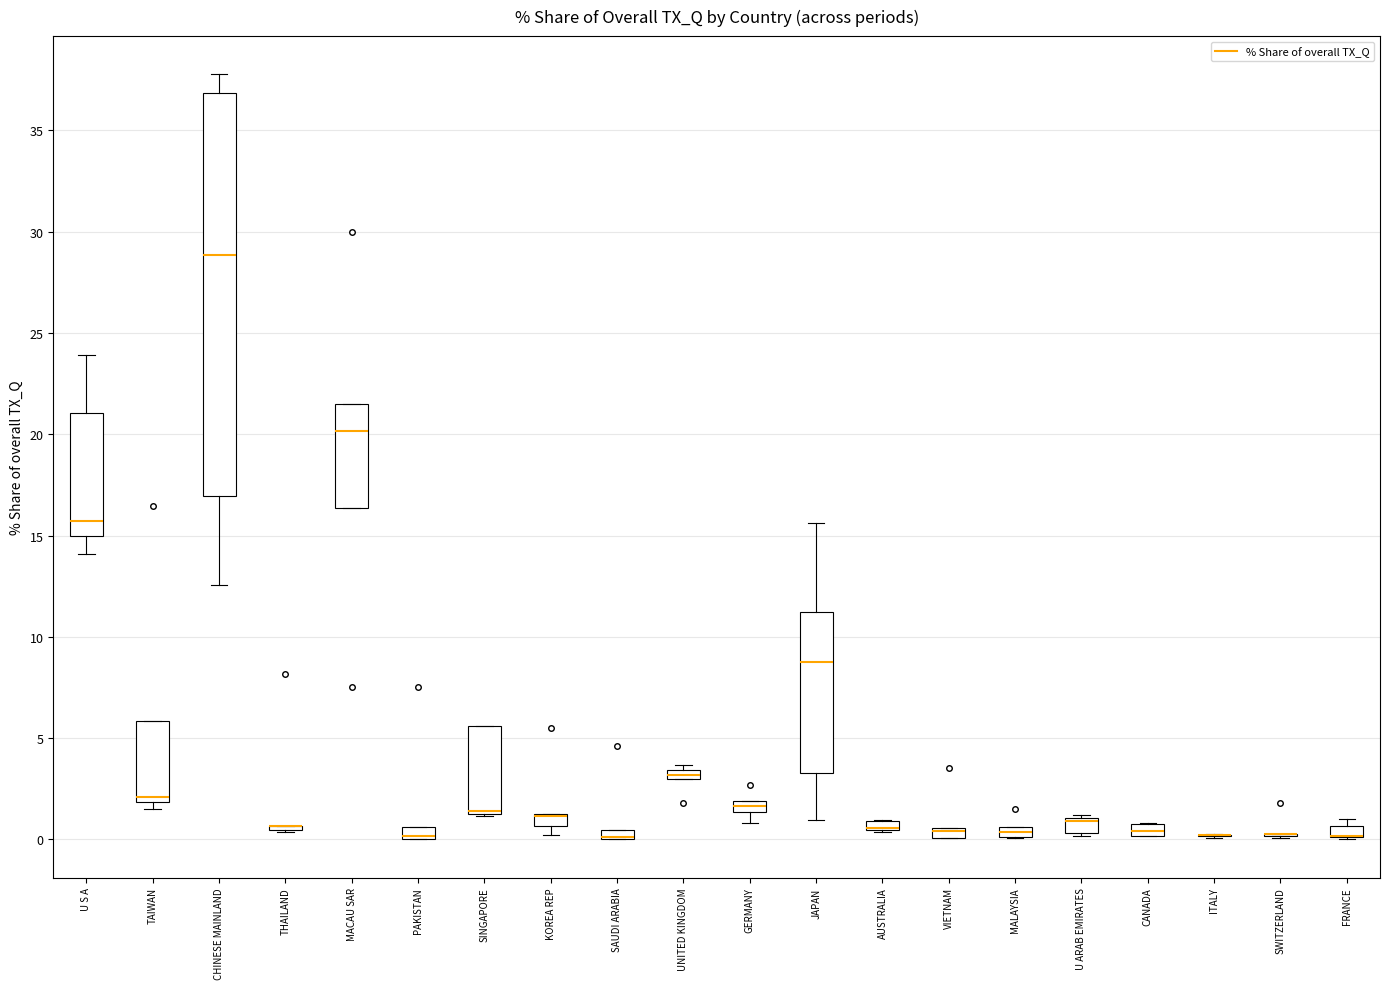

Comparing the boxes themselves (not the whiskers), which one is the tallest?

CHINESE MAINLAND